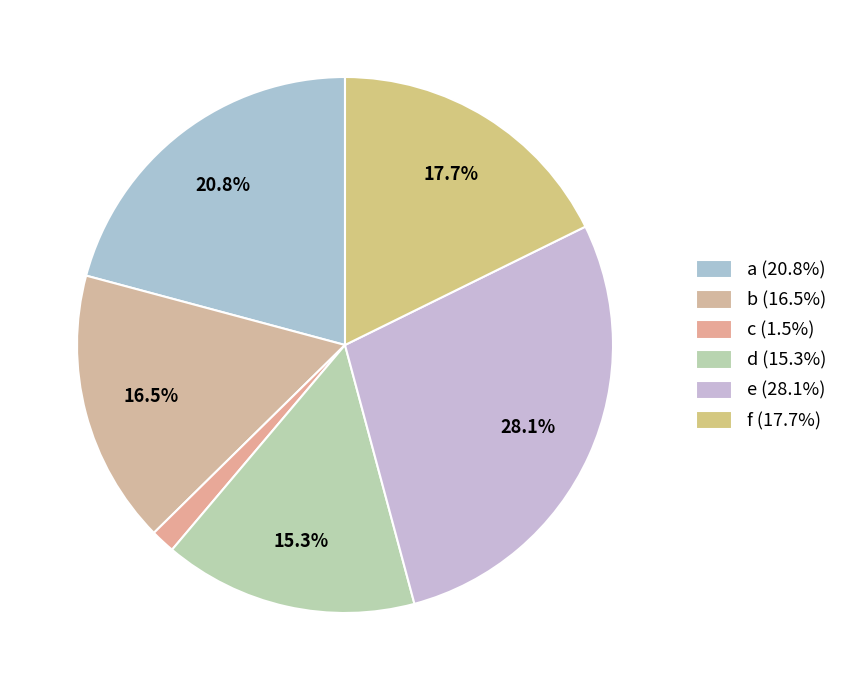

Is there any slice that represents more than half of the pie?

No